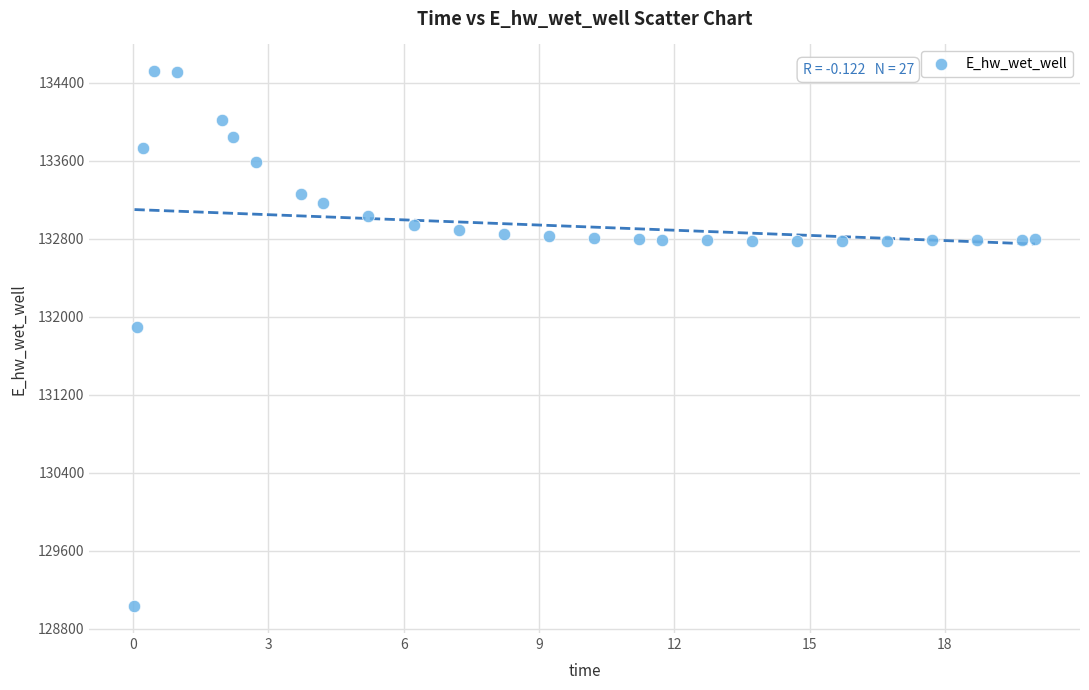

What Y value in the scatter plot is closest to 131774?

131893.9